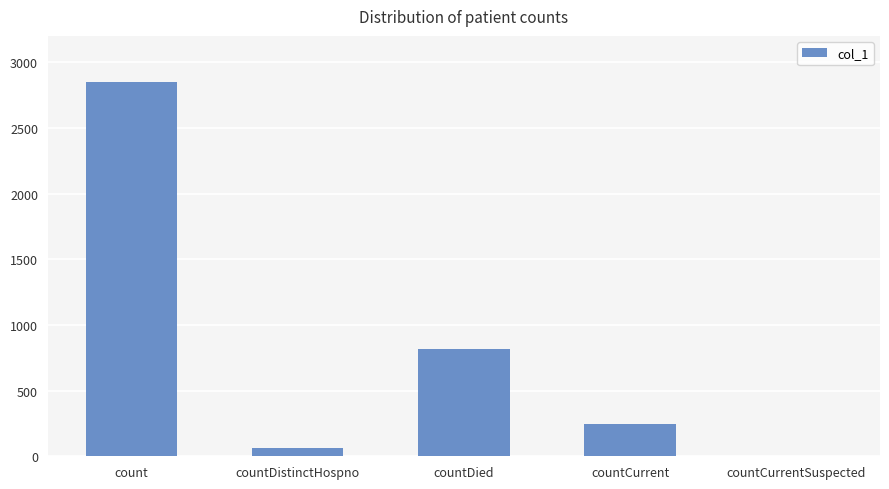

What is the difference between the values at countCurrent and count?

2608